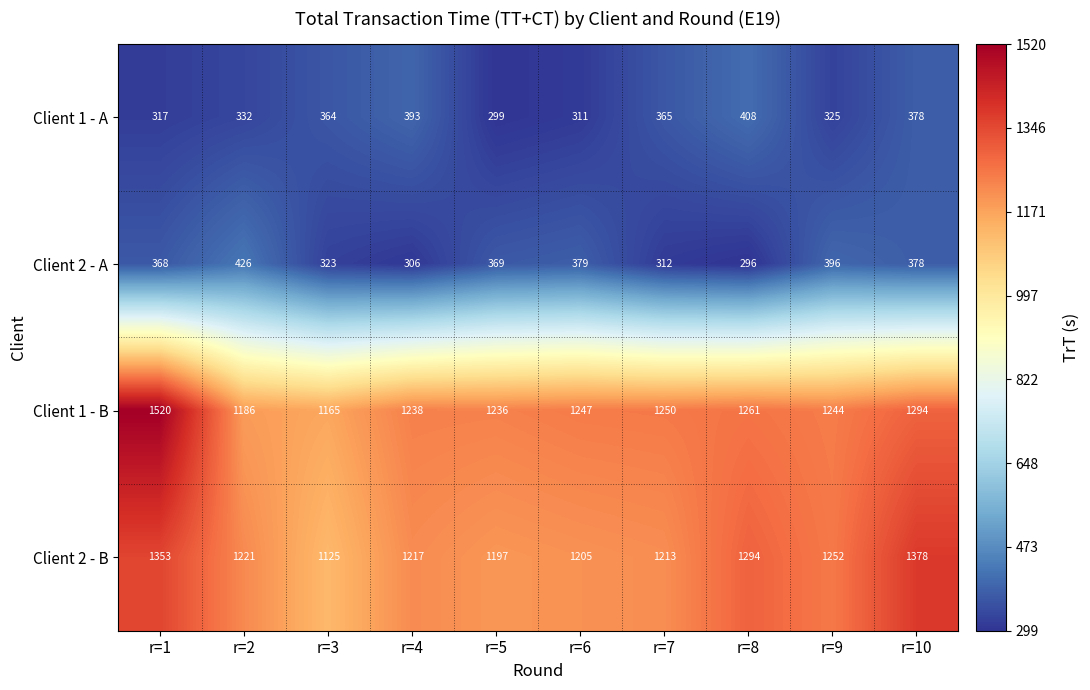

Which category has the highest value across all series?

r=1